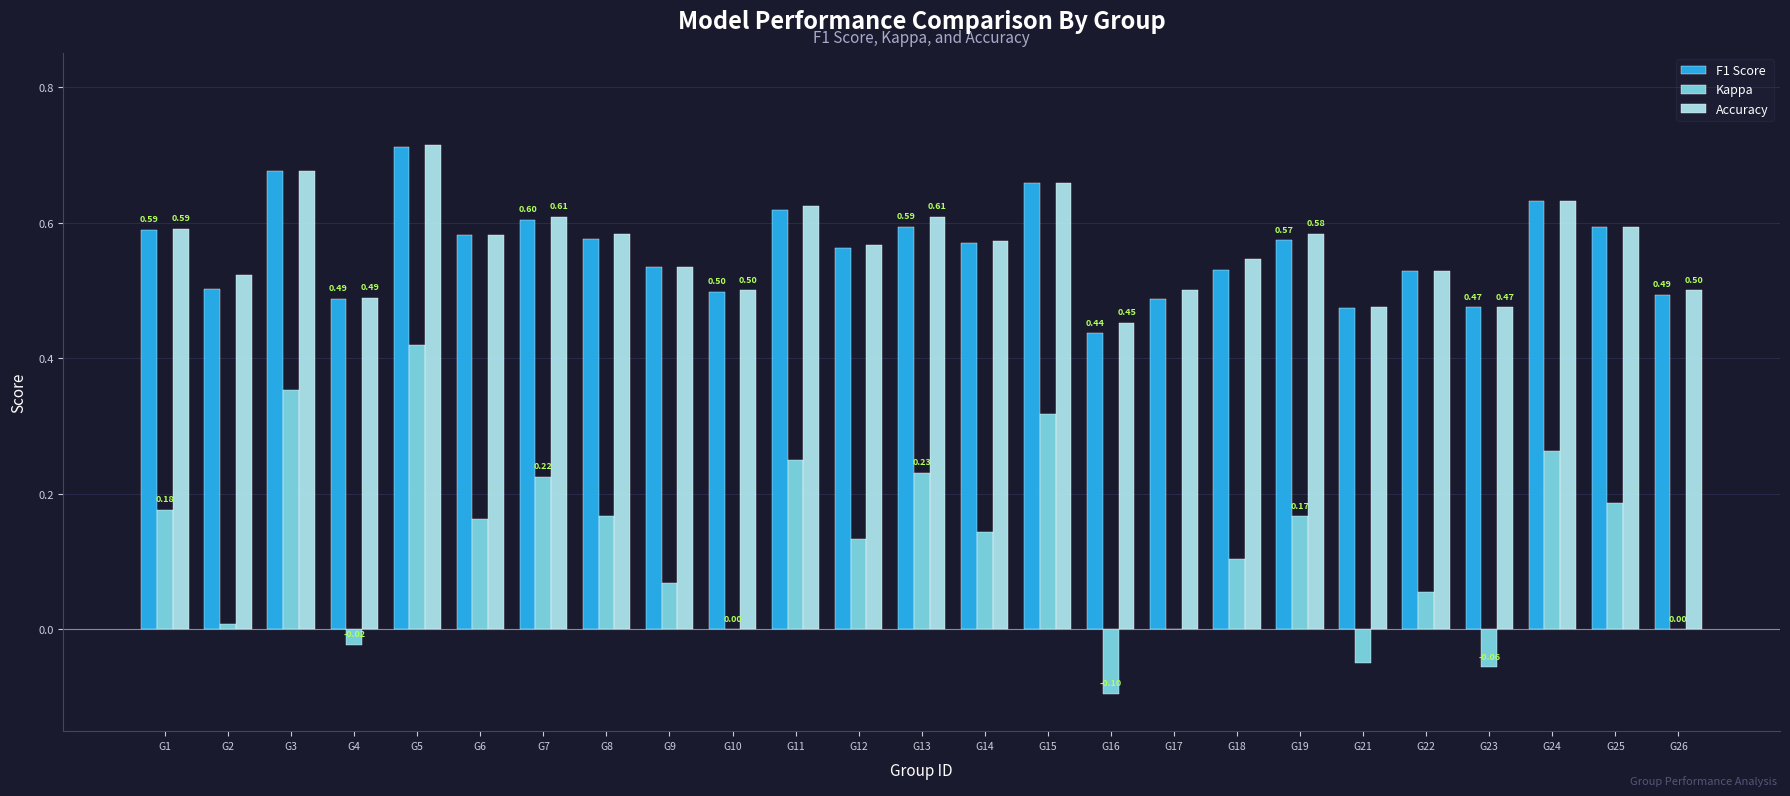

What is the total value across all series at G8?

1.3